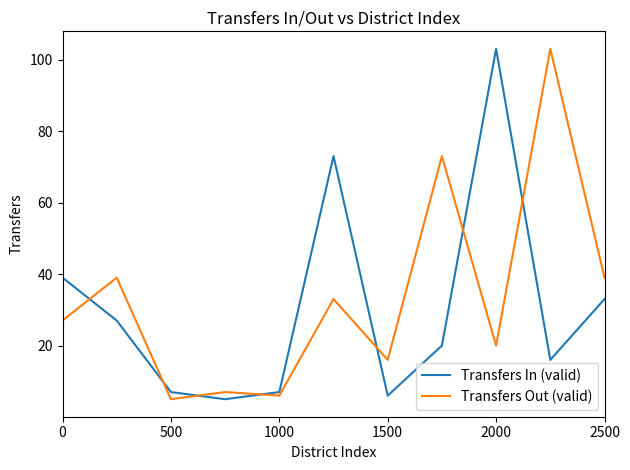

What is the smallest value displayed?

5